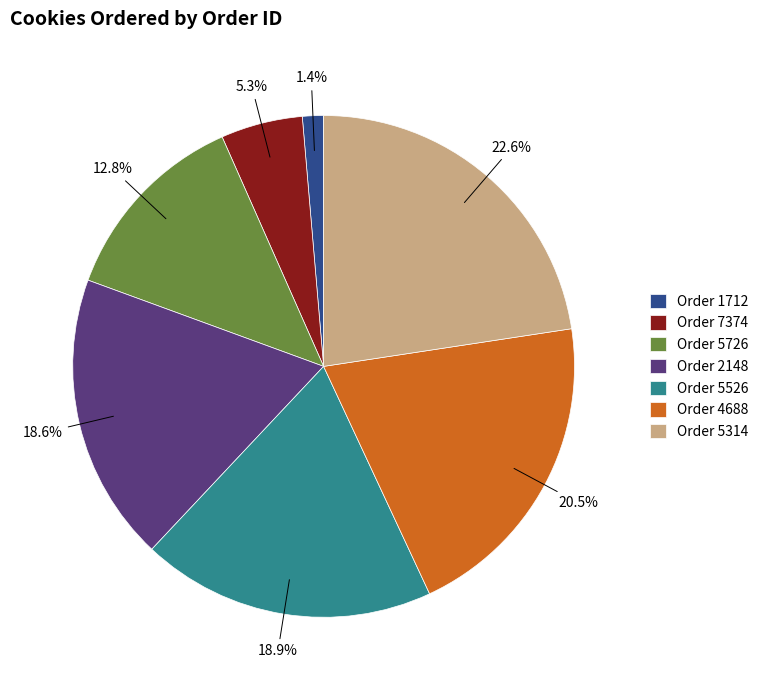

Which slice is the largest?

Order 5314